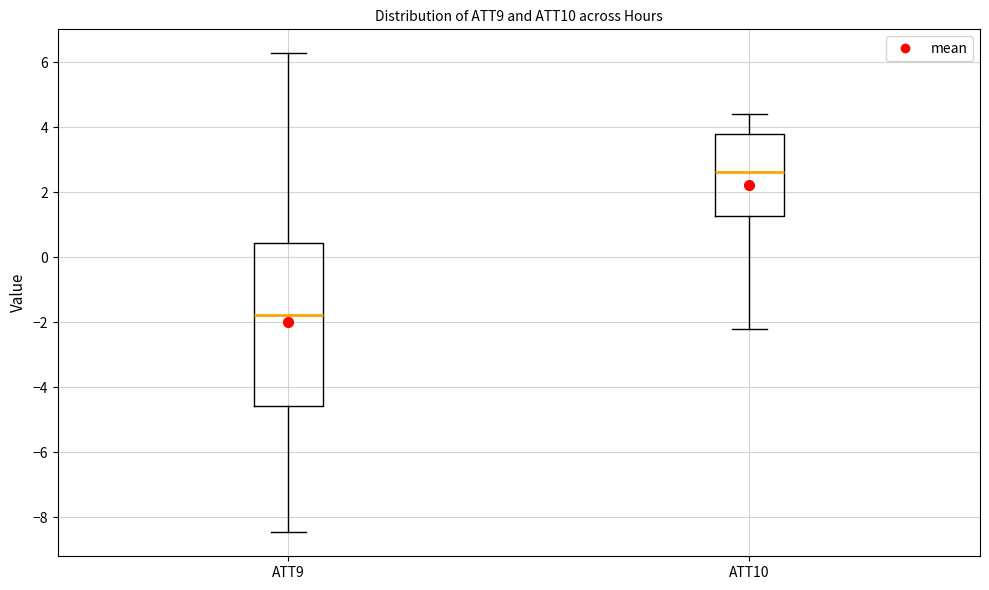

Which box's median line is the lowest?

ATT9